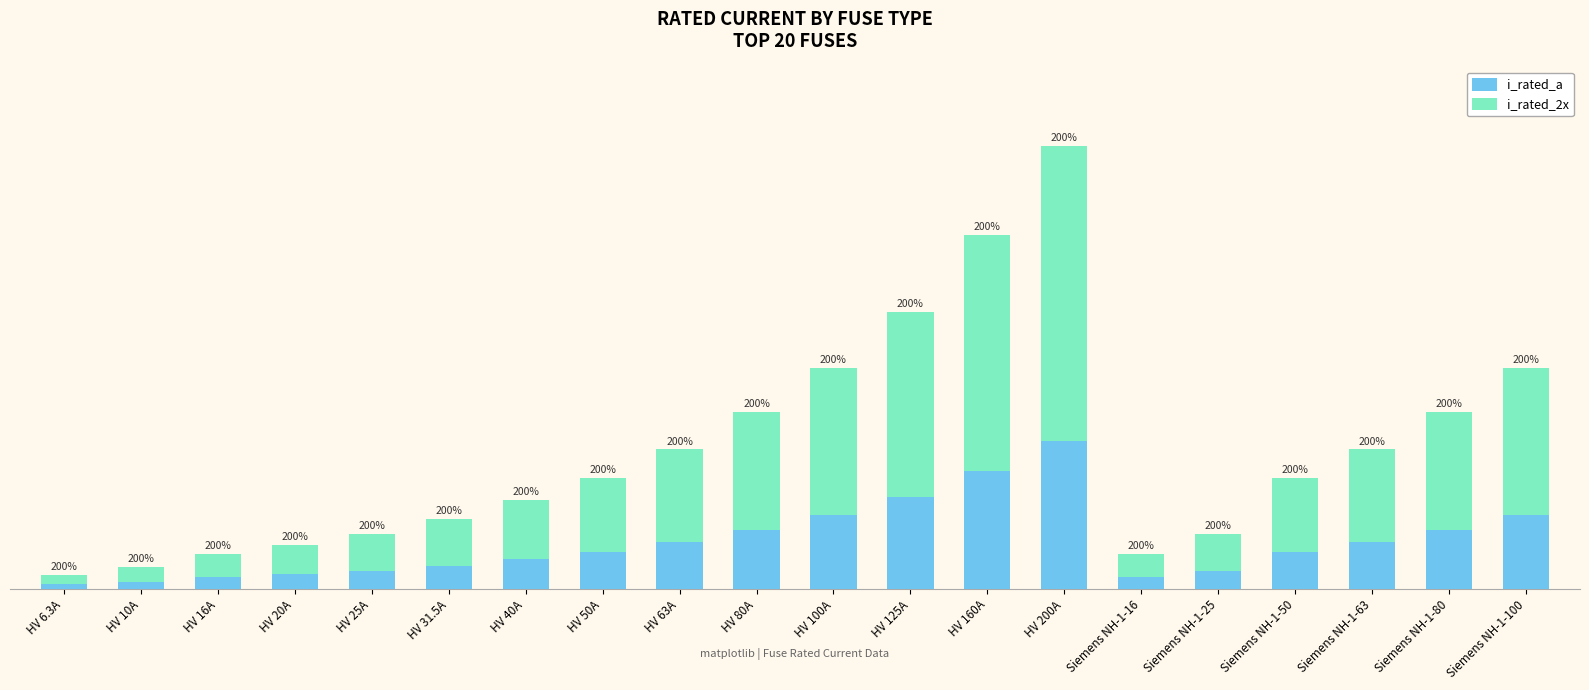

At which category is the sum across all series the highest?

HV 200A